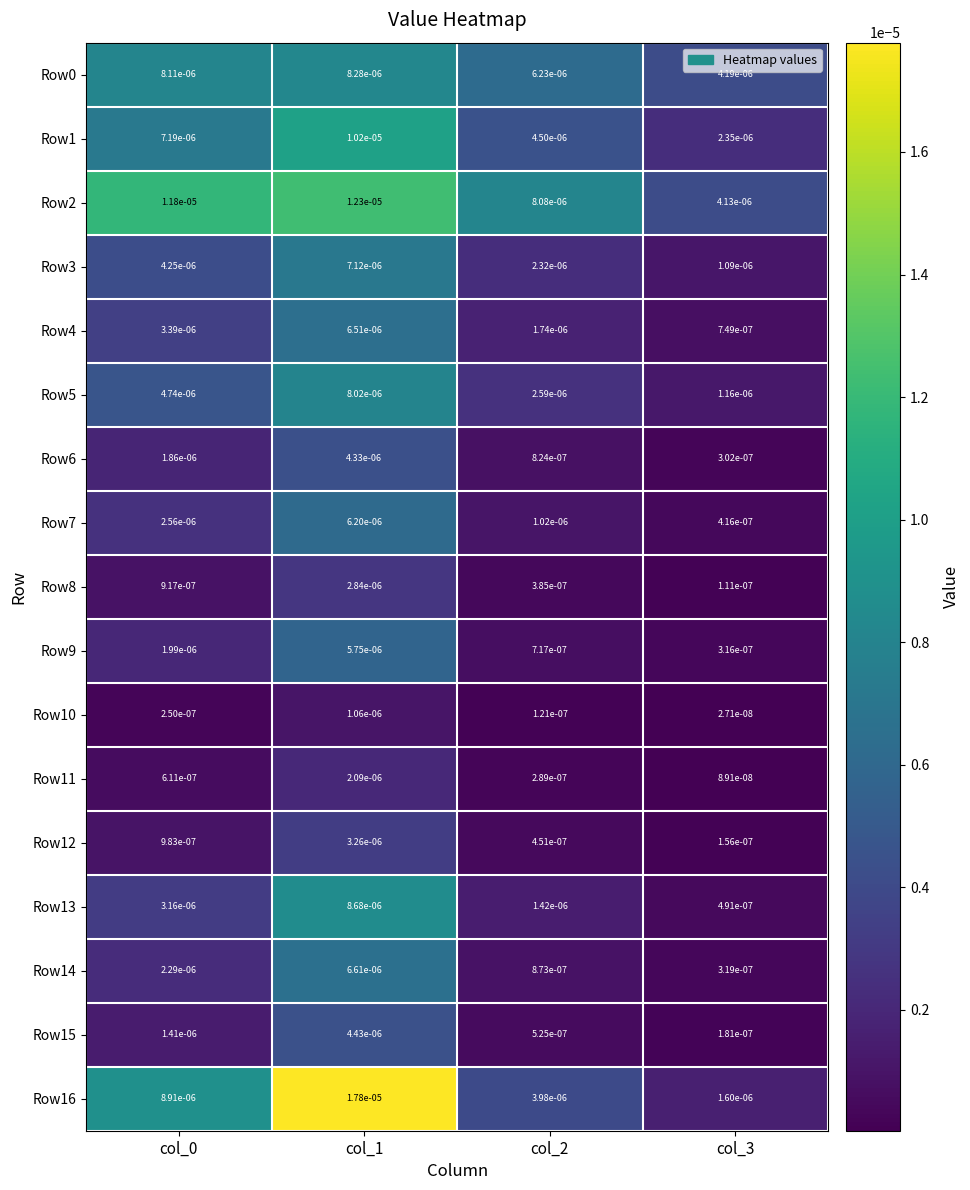

Is the value of Row10 at col_3 greater than the value of Row4 at col_2?

No